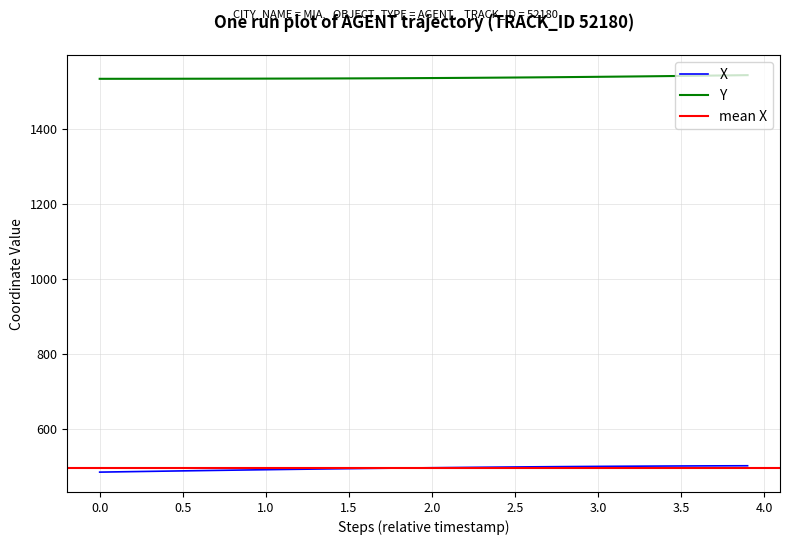

Does the chart display data point markers on the line(s)?

No